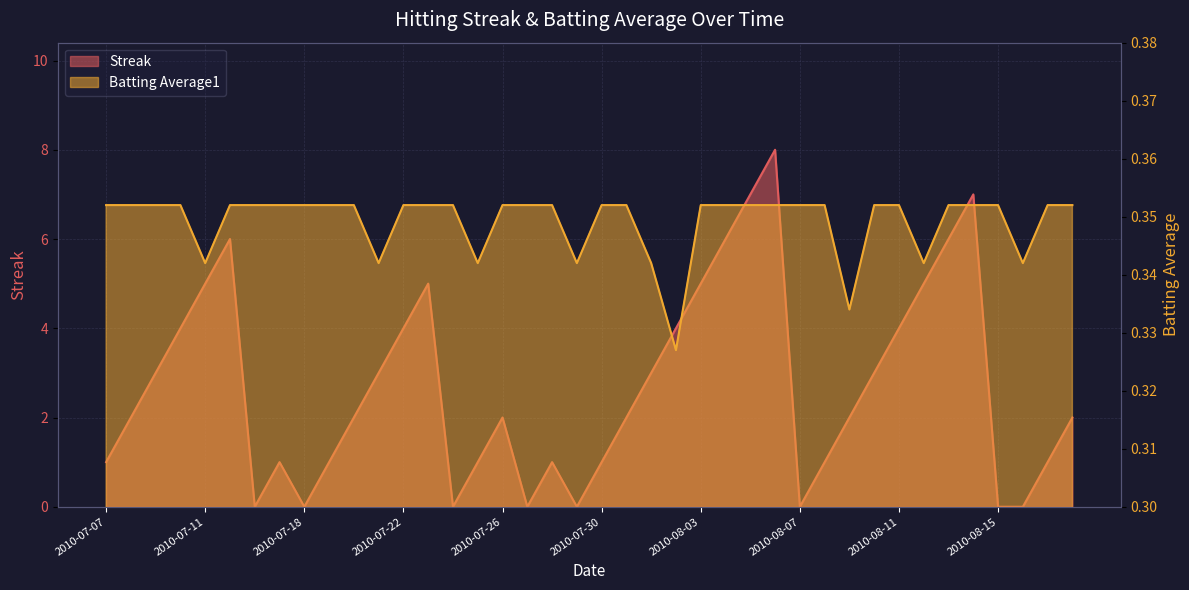

Rank the series at 2010-07-18 from lowest to highest value.

Streak, Batting Average1